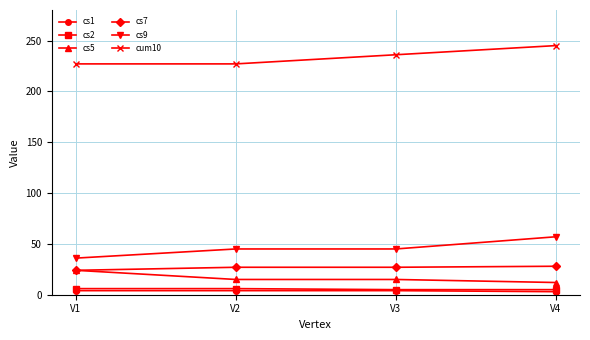

What is the value of the cs5 point at the 3rd from the left?

15